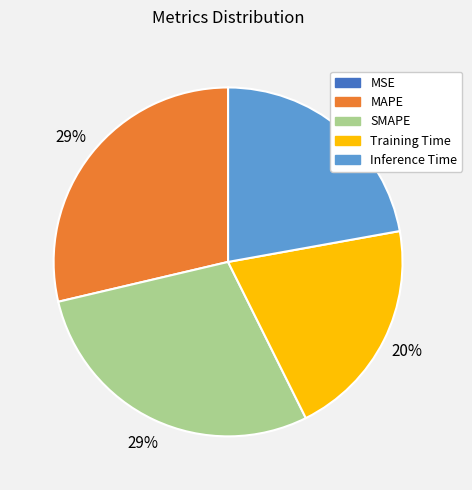

To the nearest percent, what is the difference between the largest and smallest slice percentages?

29%